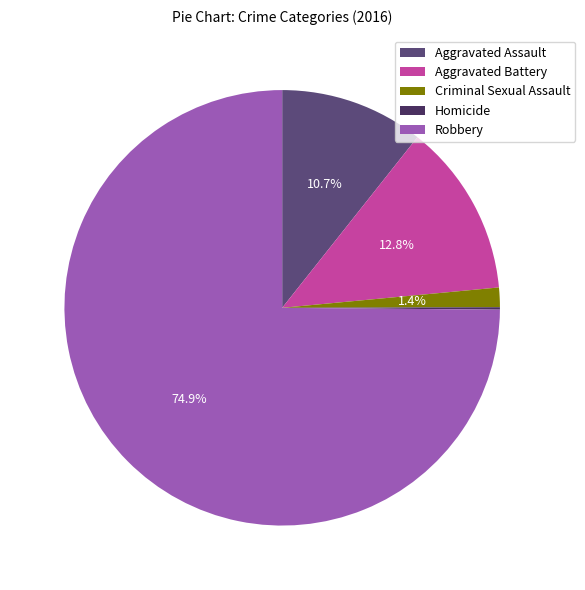

What is the largest slice in the pie chart?

Robbery